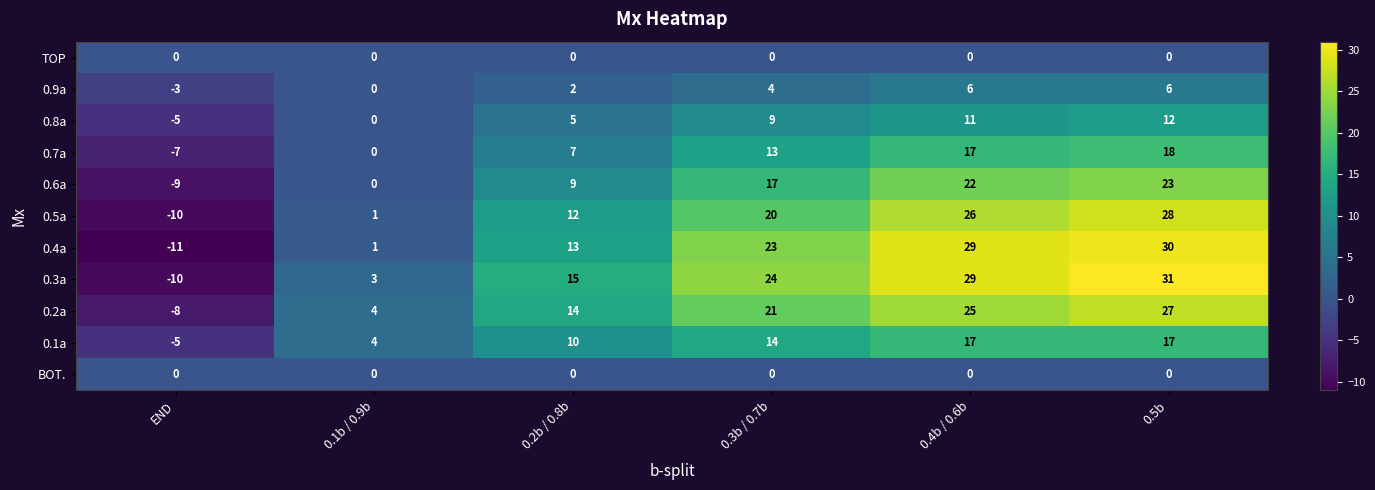

What is the approximate value of 0.5a at END, to the nearest 5?

-10